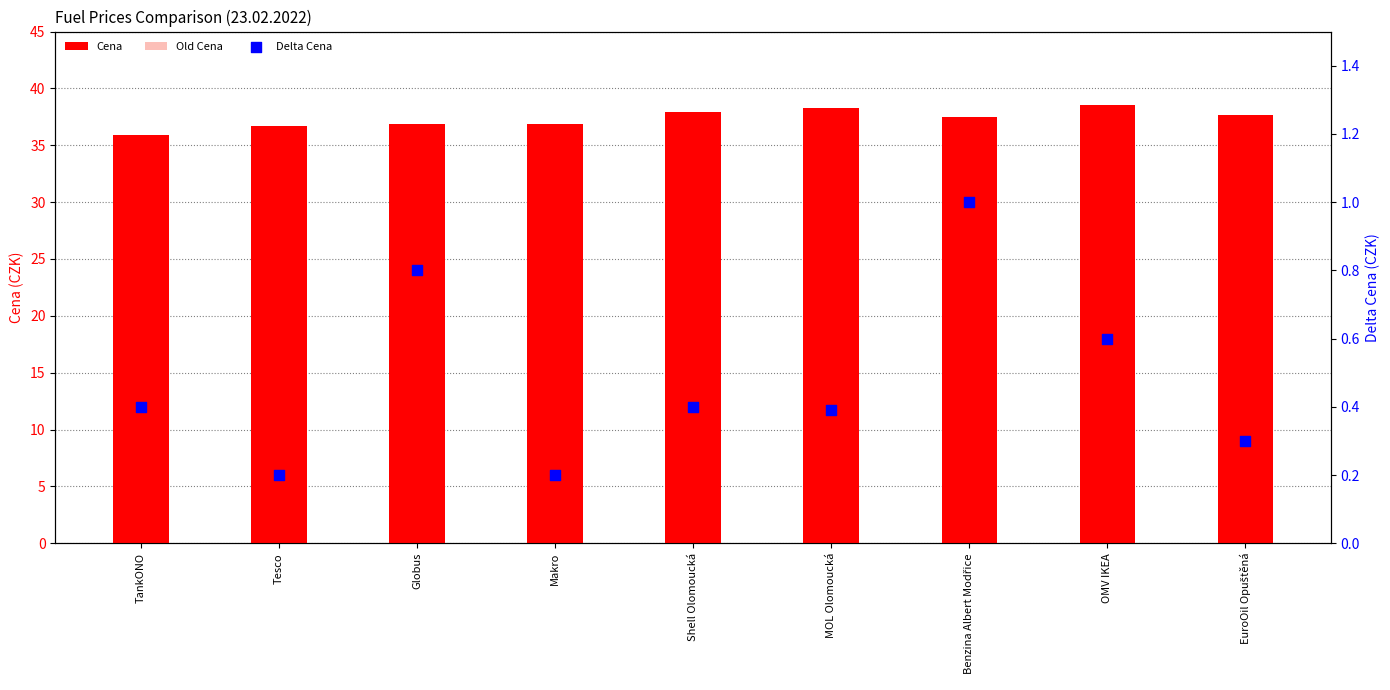

Which series contains the lowest Y value?

Delta Cena